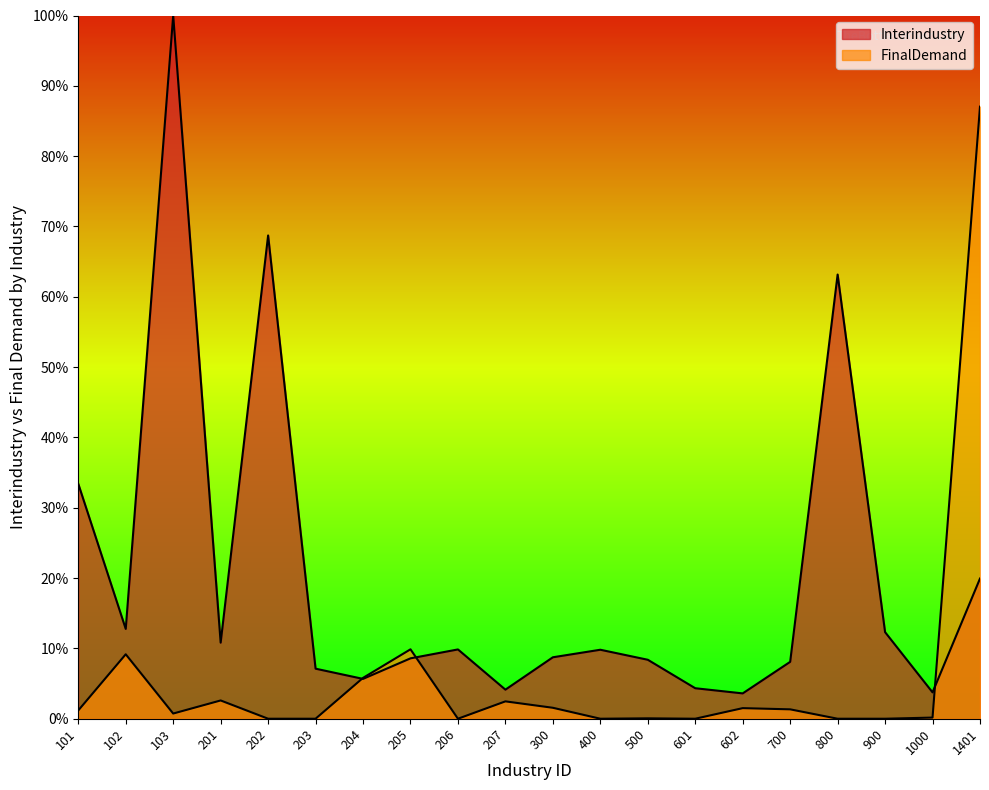

How many times do FinalDemand and Interindustry cross each other?

3